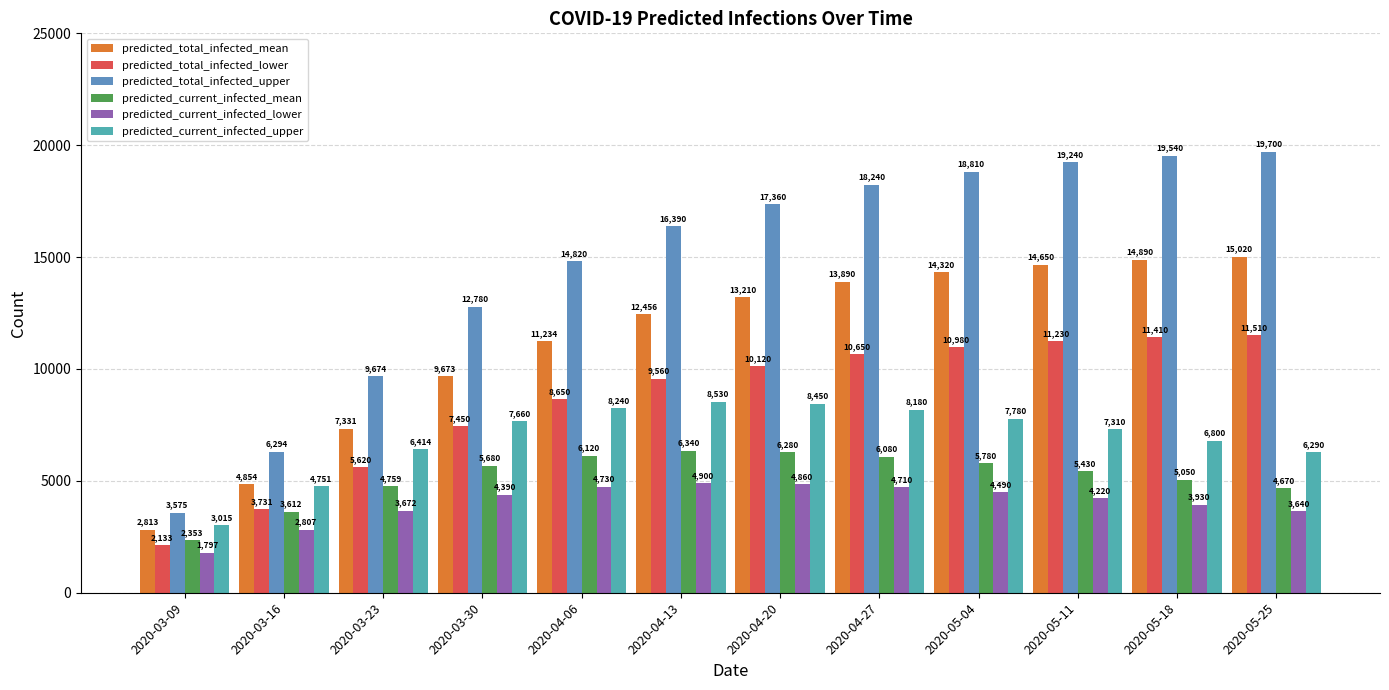

The value of predicted_total_infected_upper at 2020-05-11 is 12137. True or false?

False